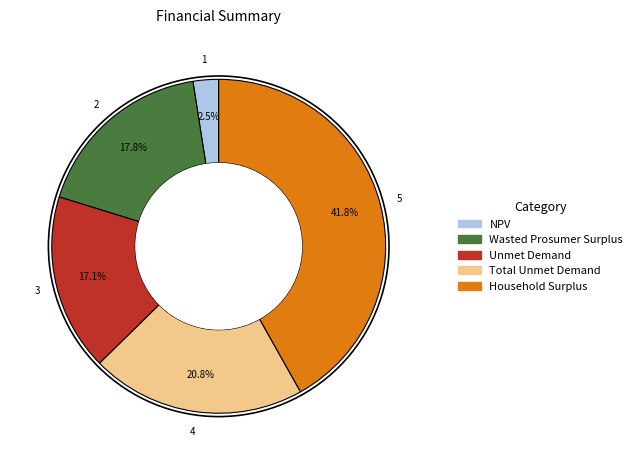

True or false: Household Surplus accounts for 42% of the total.

True